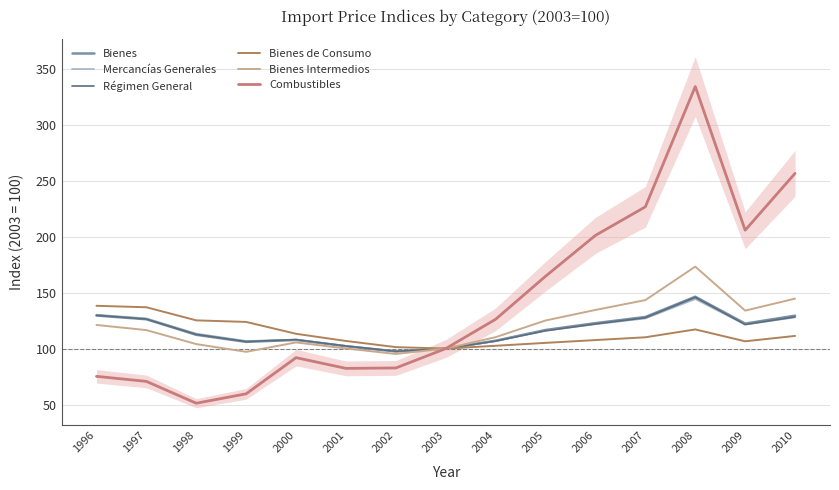

True or false: Bienes has more than 1 interior local peaks.

True